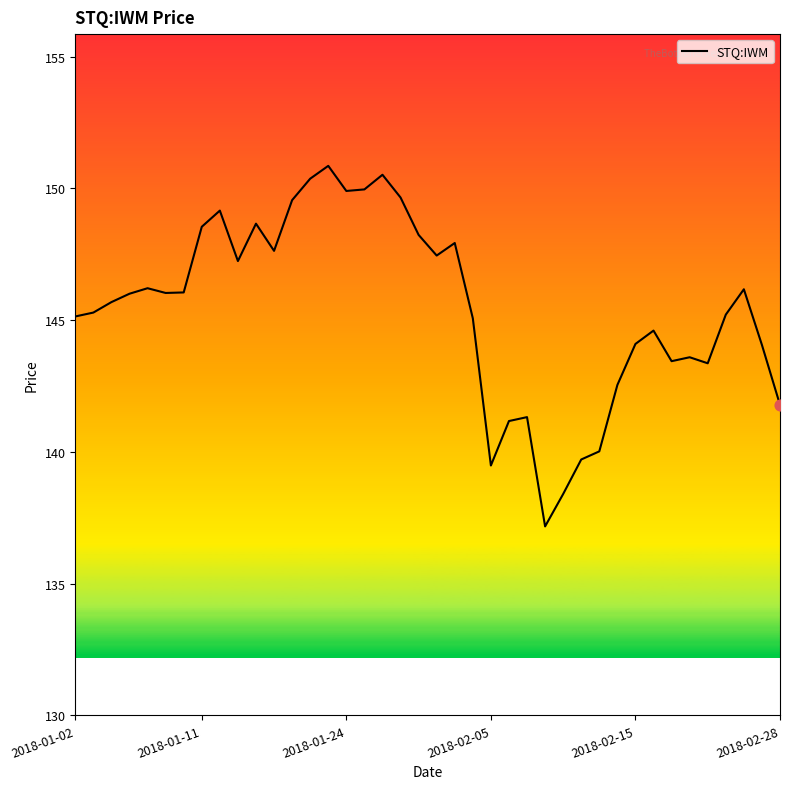

What is the maximum value shown in the chart?

150.9